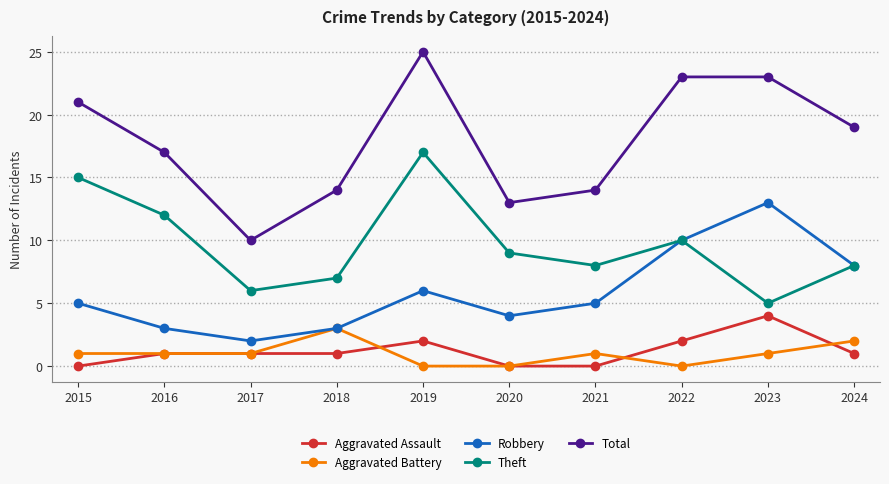

True or false: Total and Theft cross at least once.

False